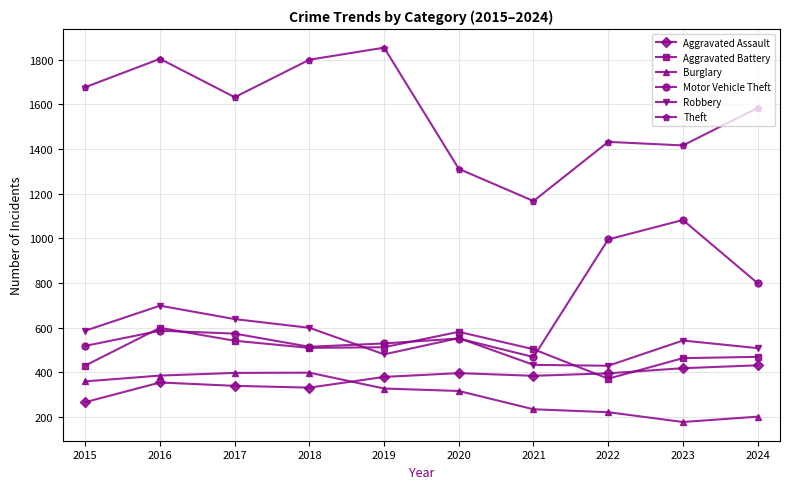

What is the sum of the Aggravated Battery values at 2017 and 2022?

912